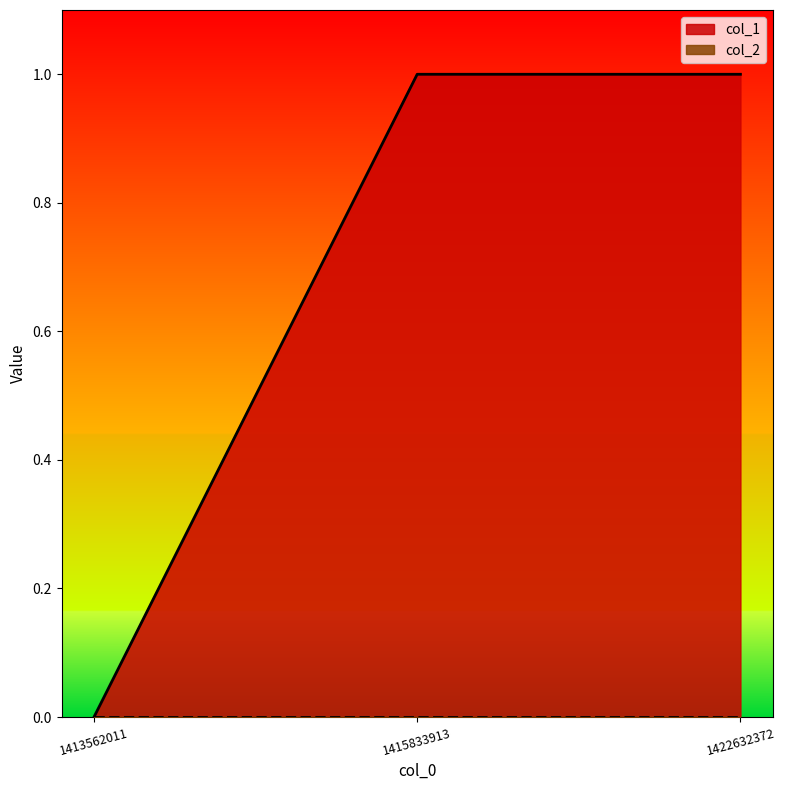

Count the values in the range 0 to 1.

3